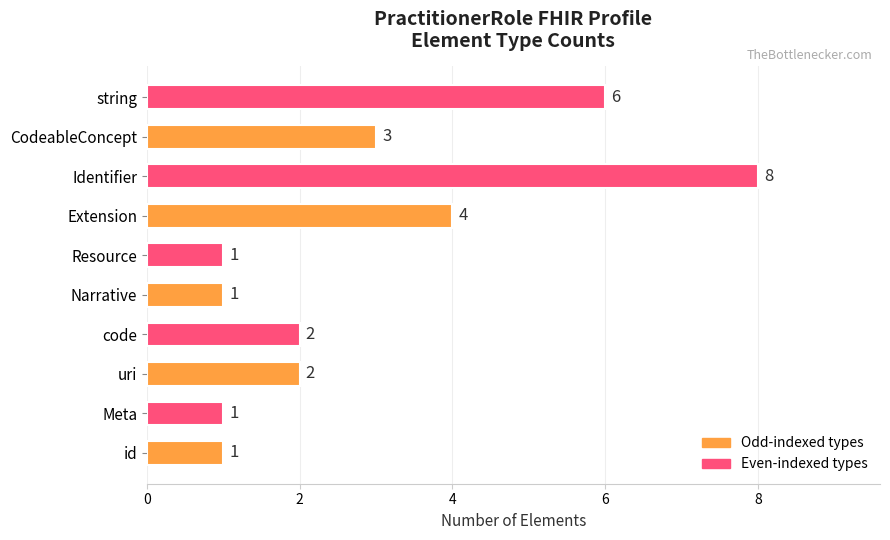

What is the difference between the values at uri and Identifier?

6